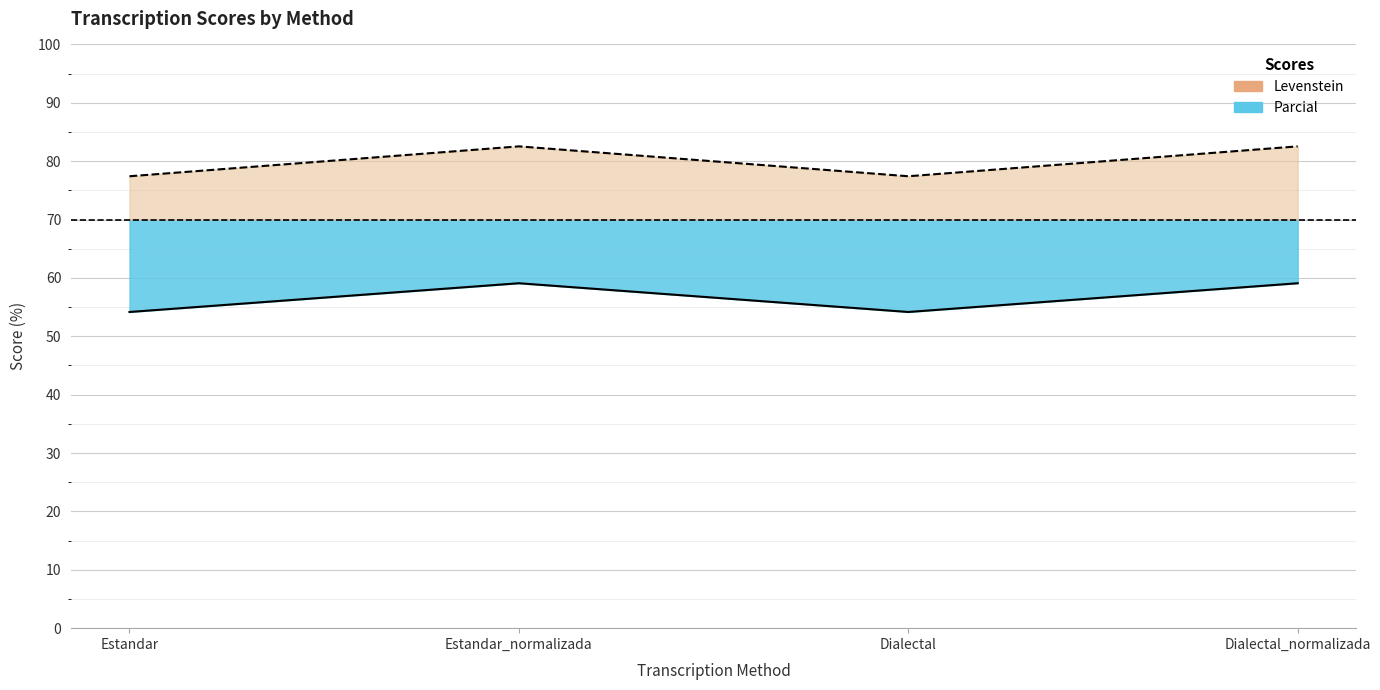

How many distinct data groups are displayed?

2